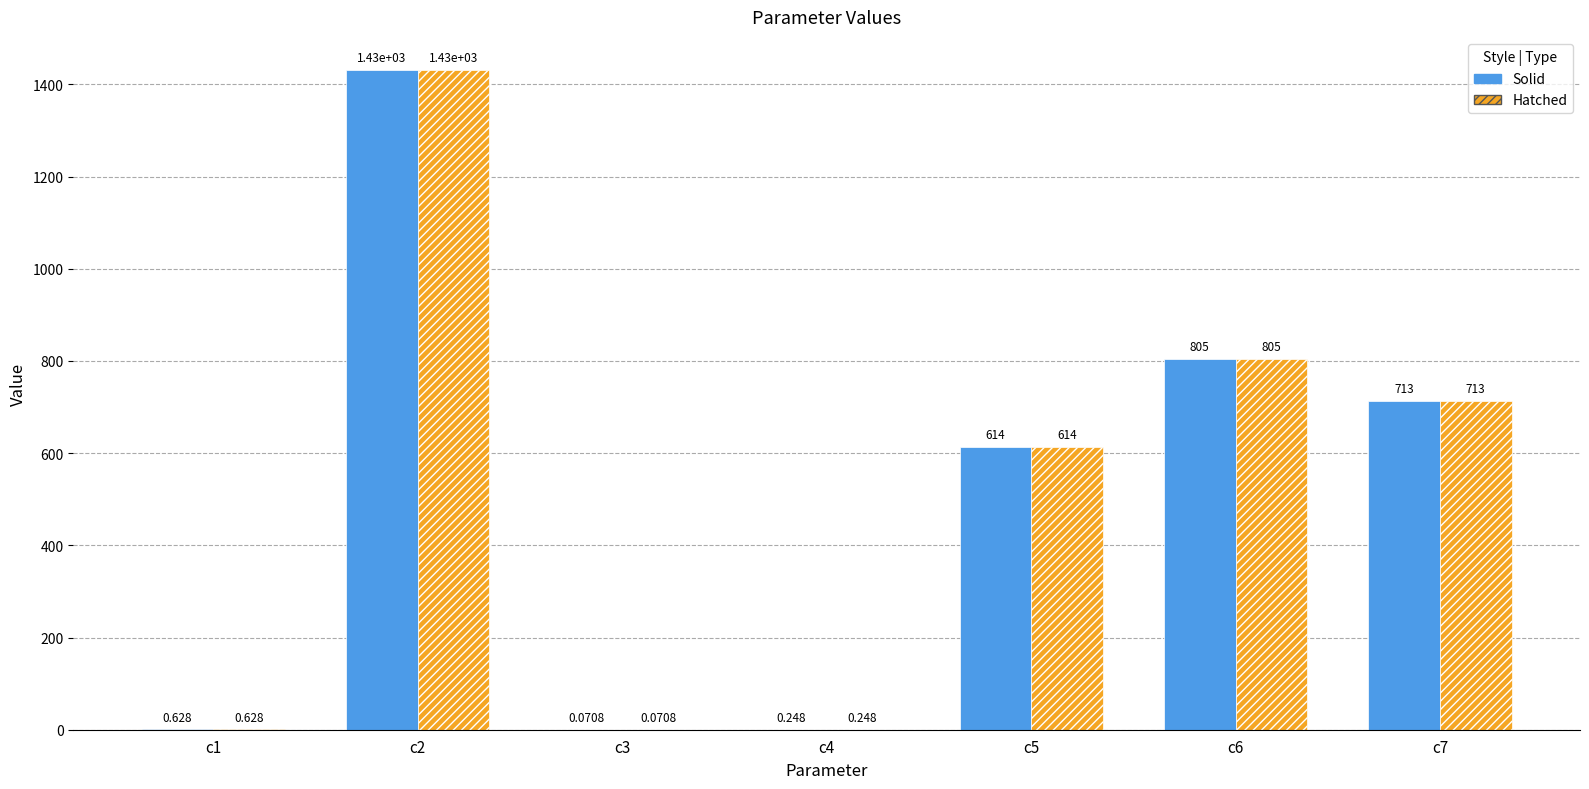

Reading right to left, extract all data points from this chart.

Solid Value: 713.3	804.7	614.0	0.2	0.1	1431.3	0.6
Hatched Value: 713.3	804.7	614.0	0.2	0.1	1431.3	0.6